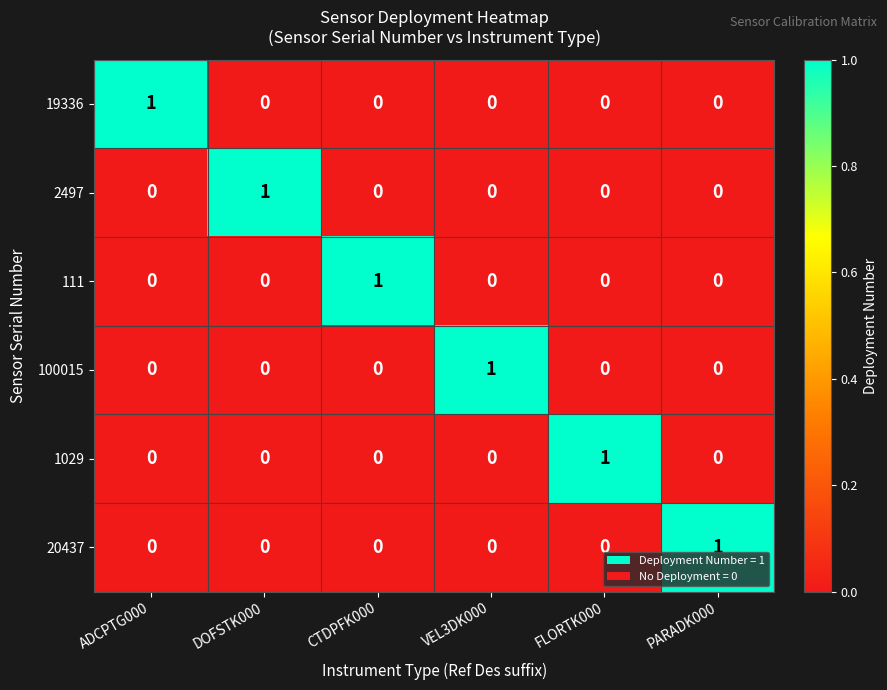

Which category has the highest value in the 19336 series?

ADCPTG000